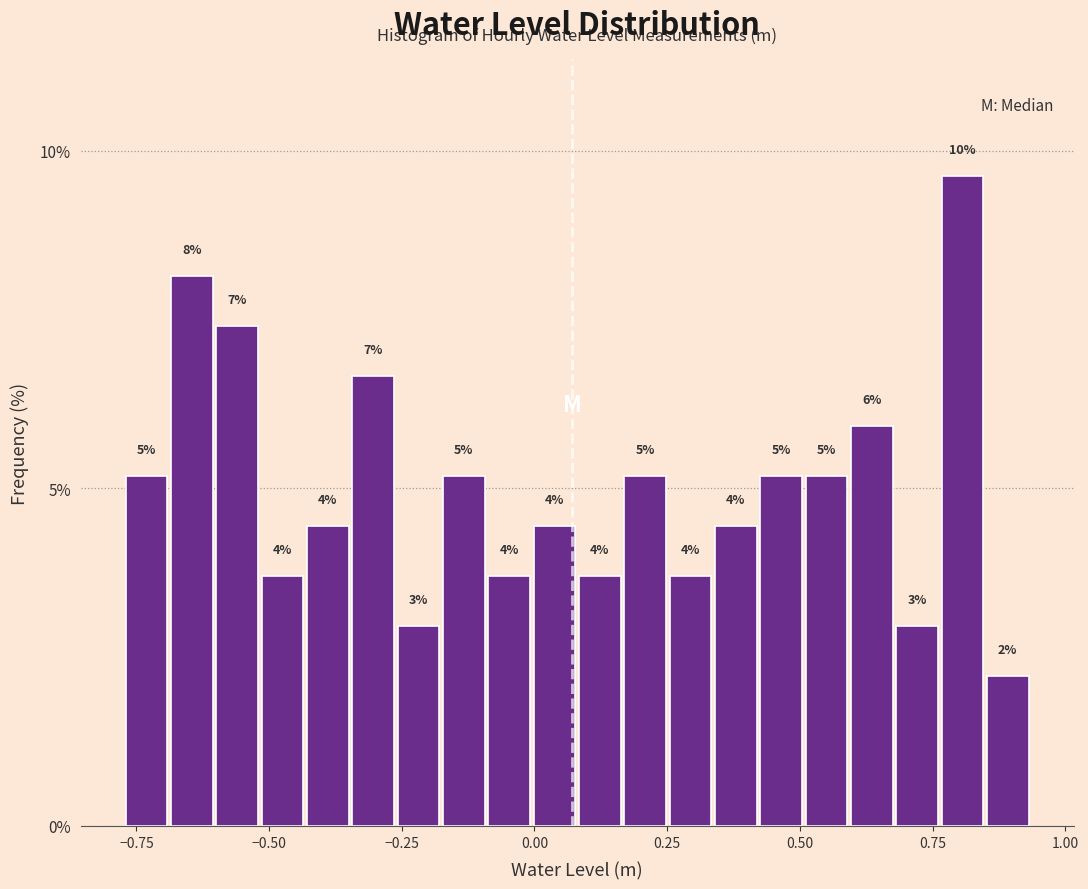

Around what value on the x-axis is the tallest bar? Give the approximate position of its centre, as read against the axis.

0.80